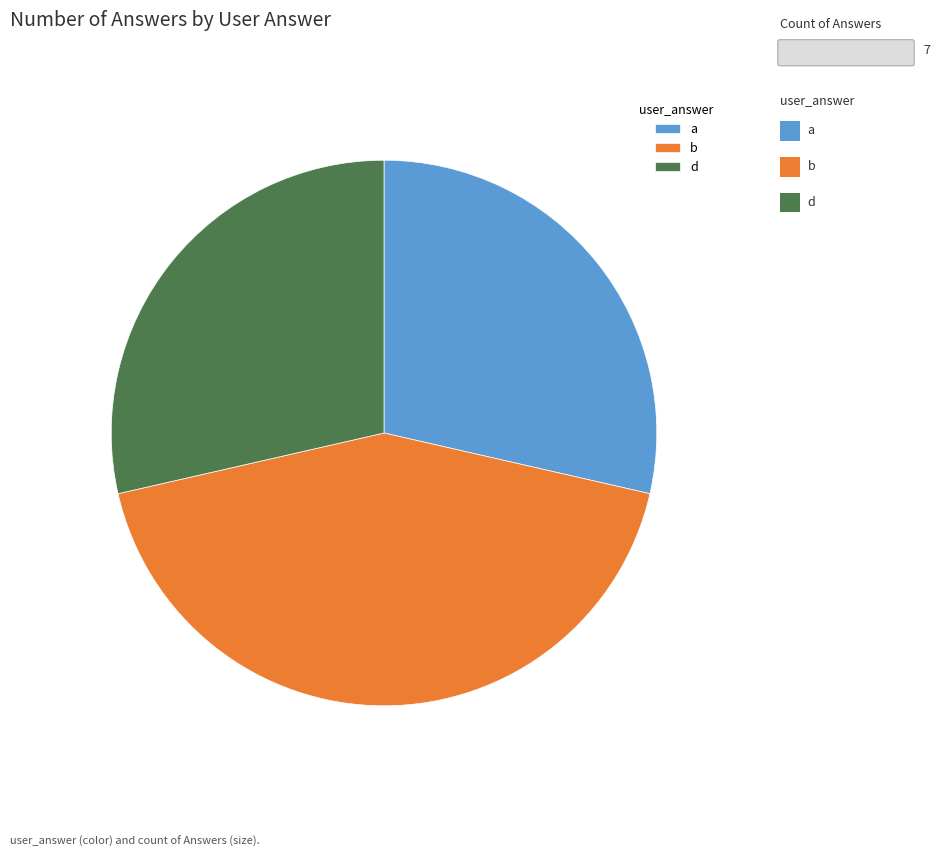

Is the sum of b and d greater than half?

Yes